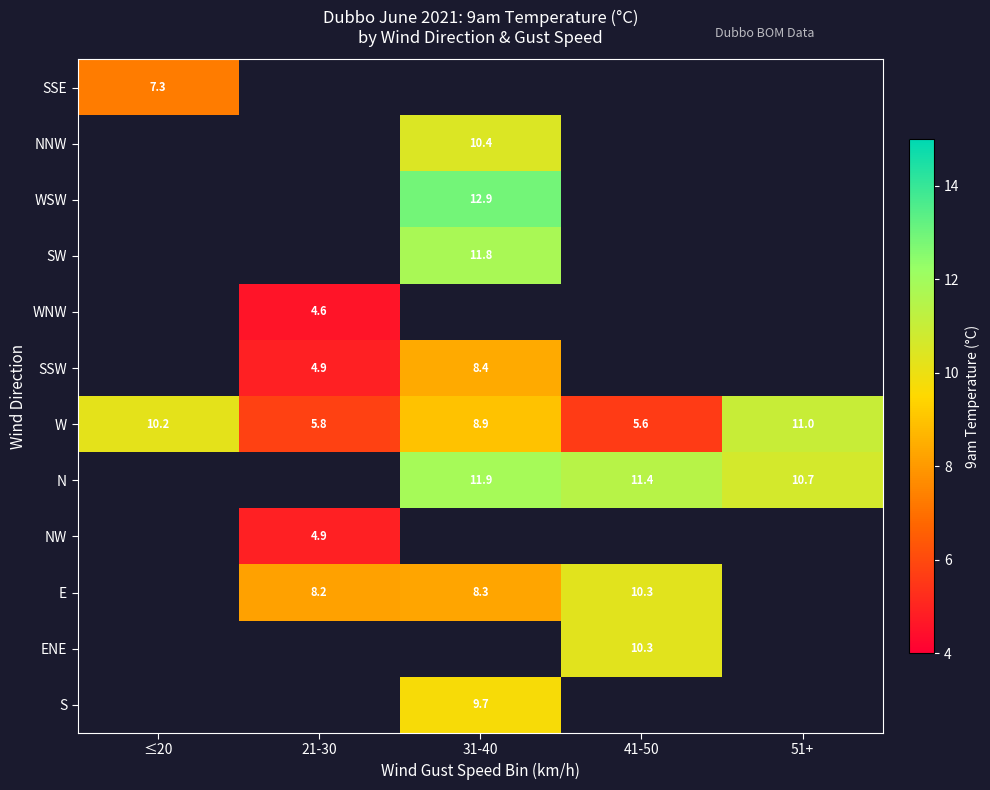

Where is W nearest to the value 8?

31-40